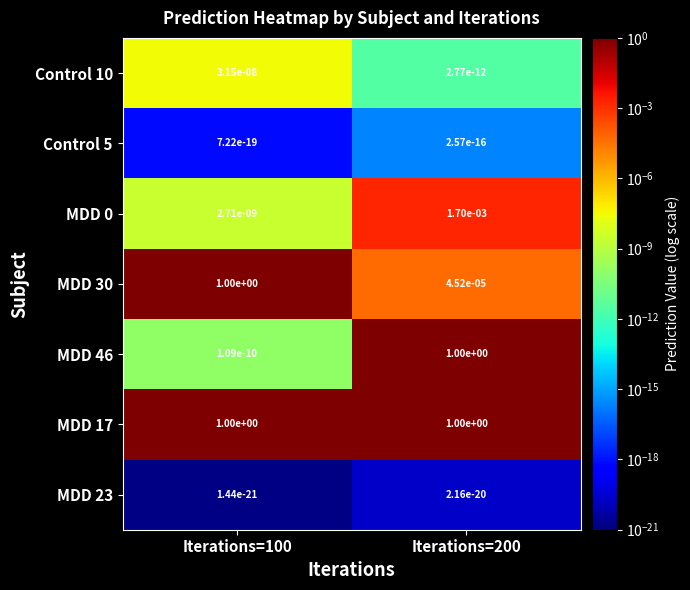

Is the value of MDD 17 at Iterations=100 greater than the value of Control 5 at Iterations=100?

Yes